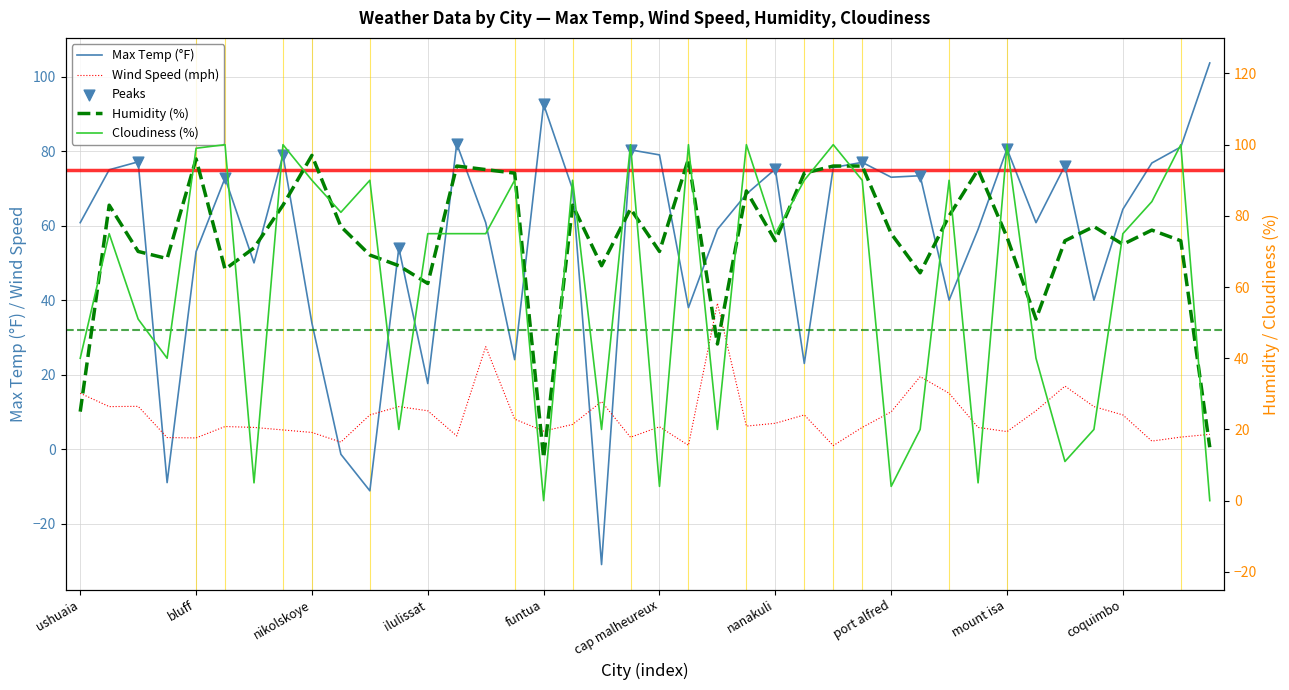

Which series has the largest total across all categories?

Humidity